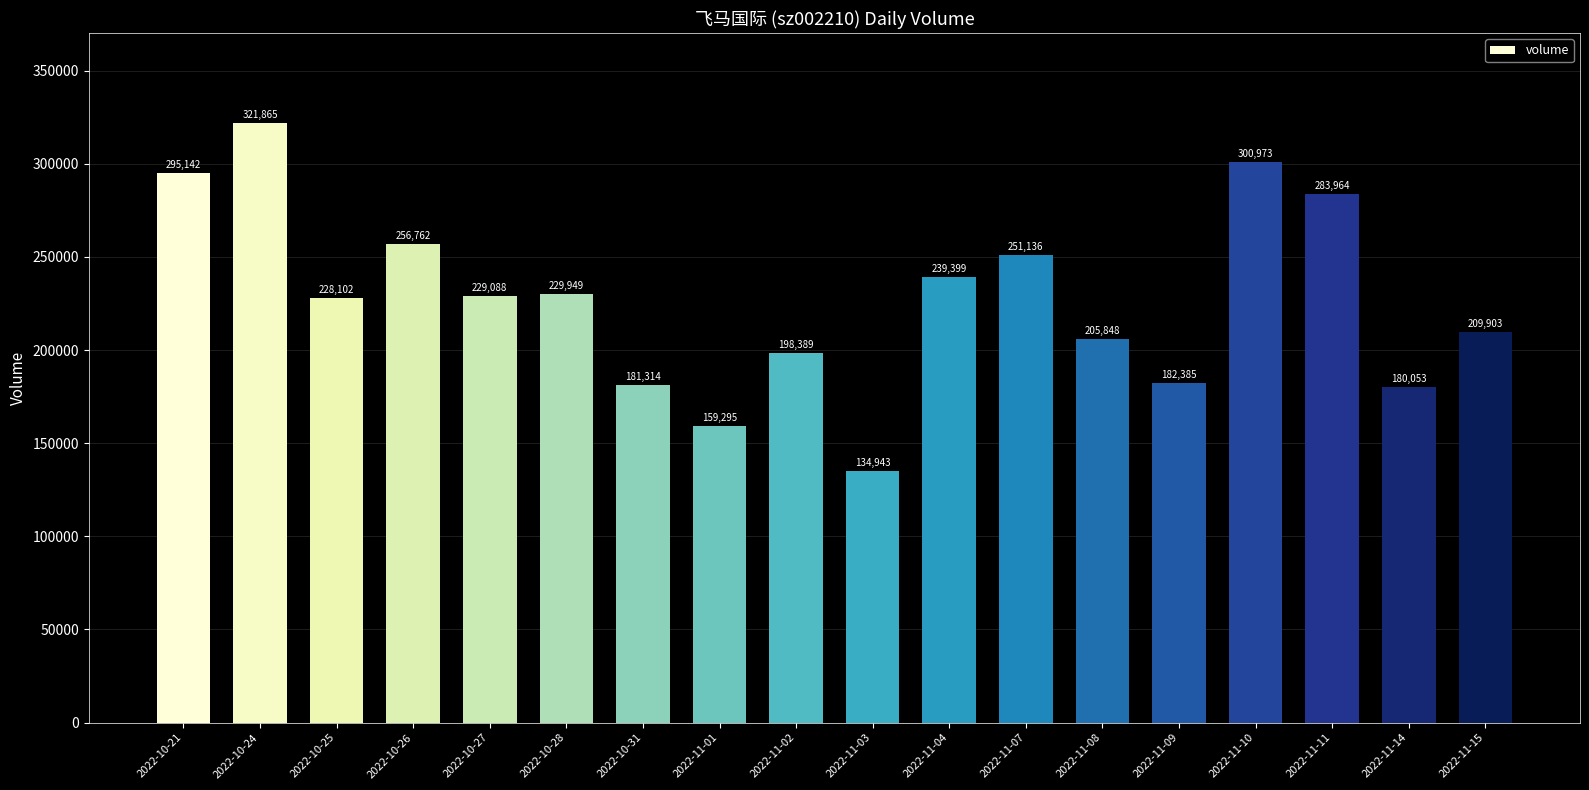

What value does the data have at 2022-10-27, to the nearest 10?

229090